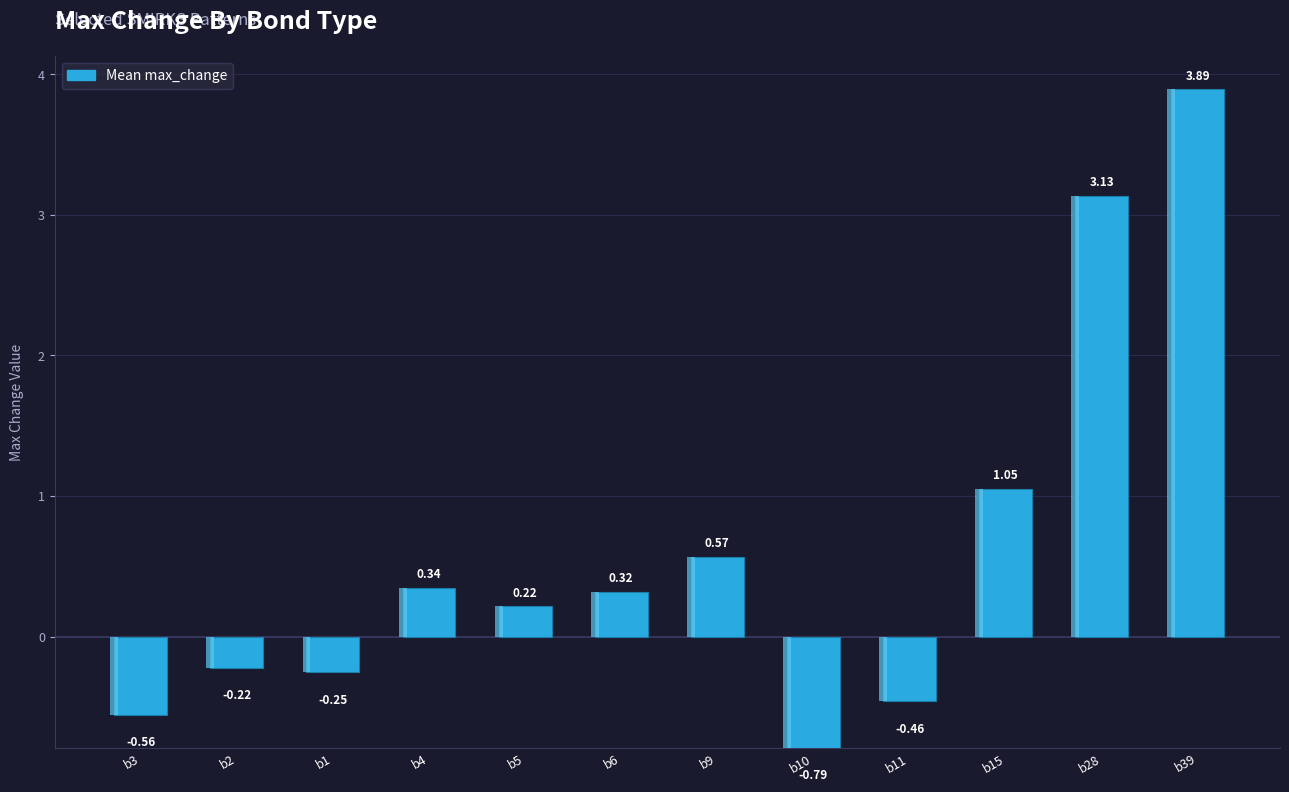

What value does the data have at b10?

-0.8